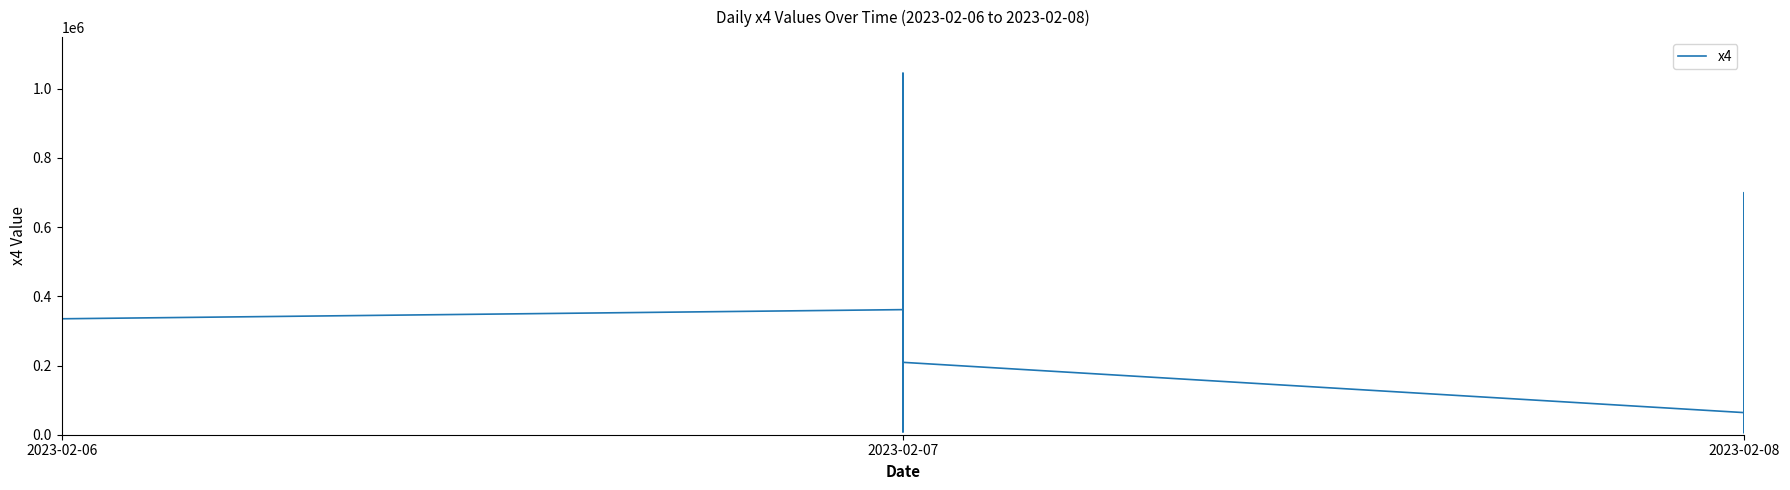

How many points are lower than both their immediate neighbors (excluding endpoints)?

11